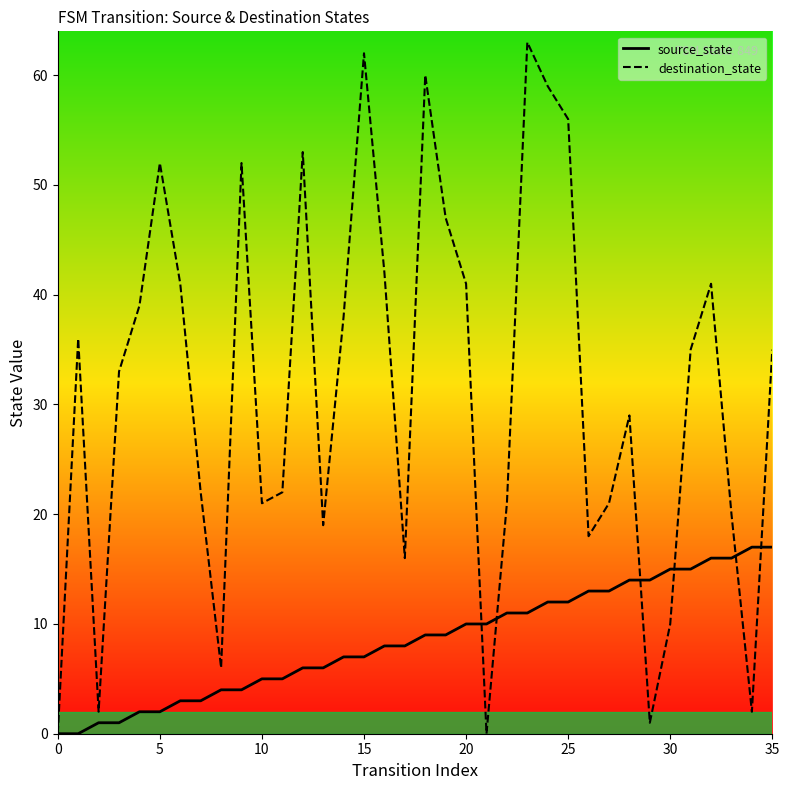

At 22, list the series in order from smallest to largest.

source_state, destination_state